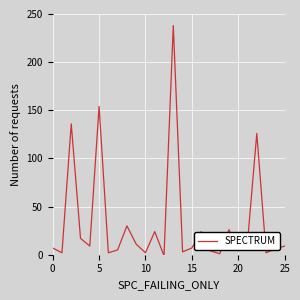

What is the maximum value shown in the chart?

238